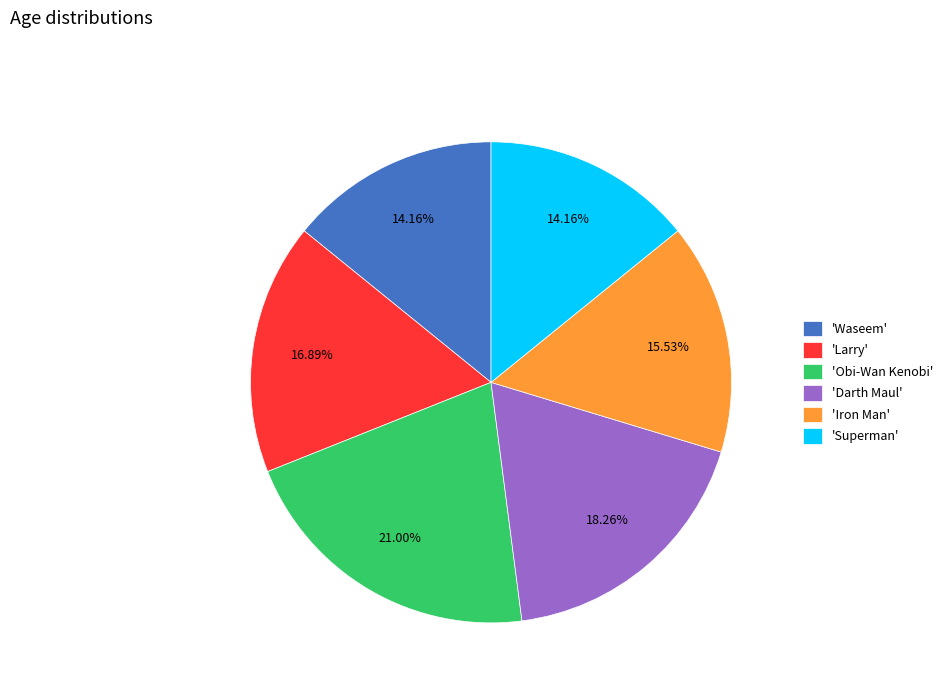

To the nearest percent, what is the difference between the largest and smallest slice percentages?

7%